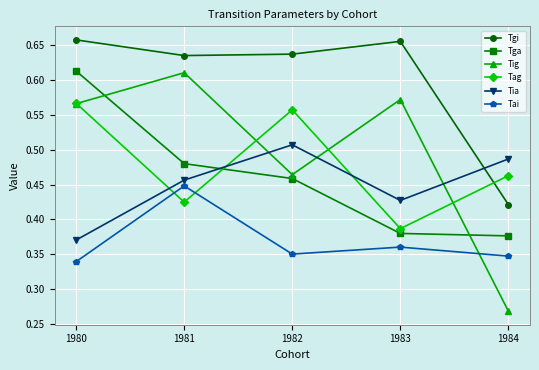

Count the number of data series in this chart.

6